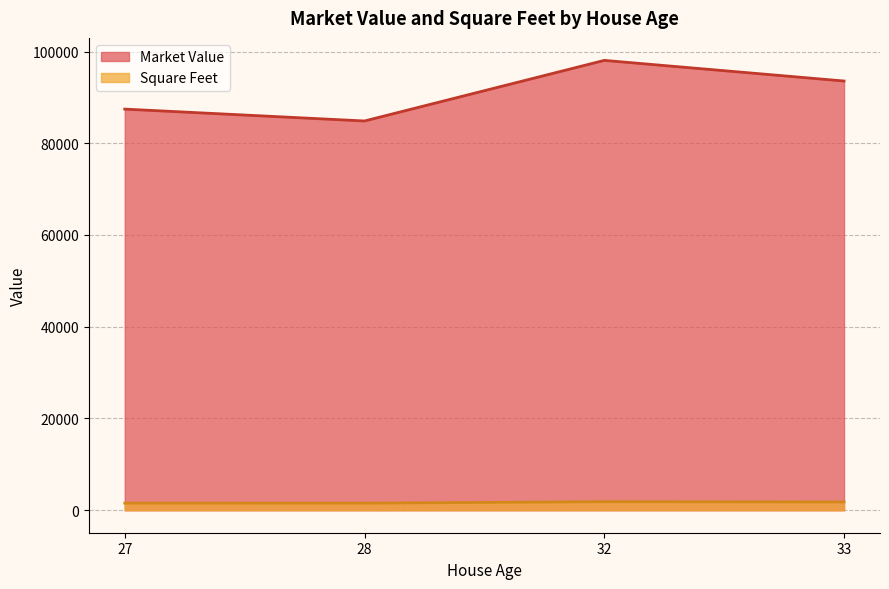

At how many categories does at least one series exceed 31395?

4